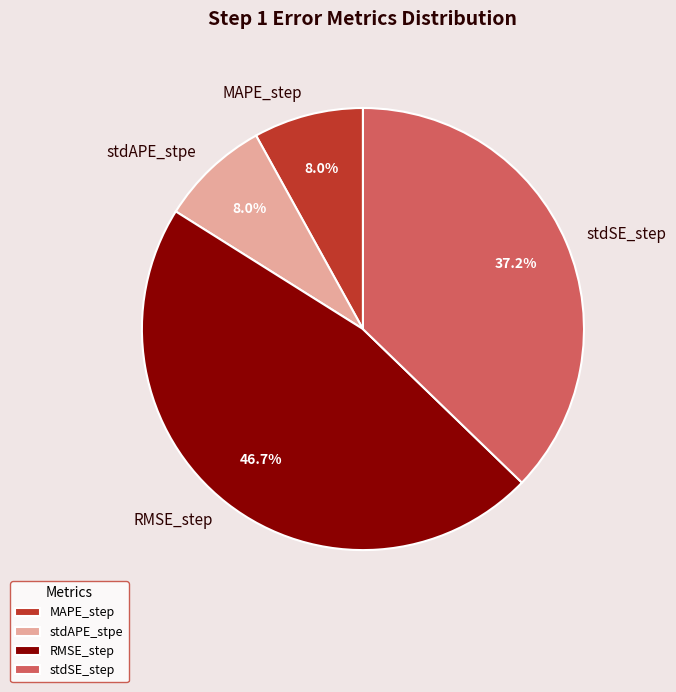

Which has a higher value, stdSE_step or stdAPE_stpe?

stdSE_step